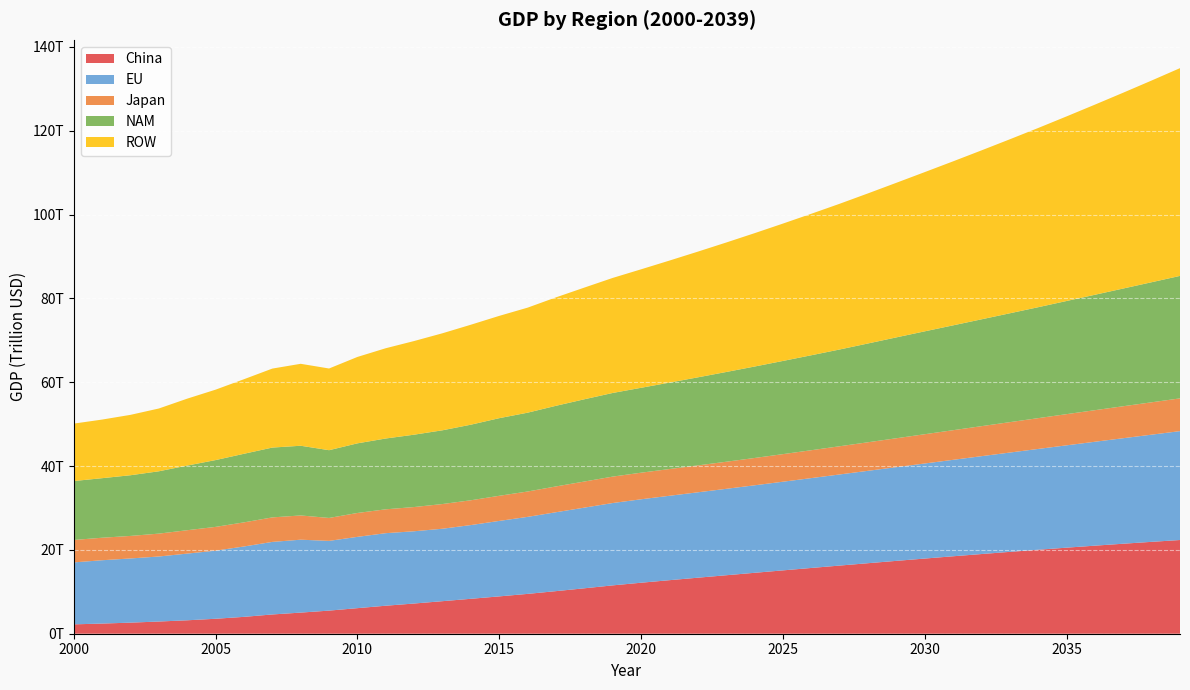

Reading left to right, transcribe all the data shown in this chart.

China: 2237080553585	2423651070682	2644946068879	2910382356610	3204657620171	3569853222249	4023919953922	4596579616811	5040346714259	5514129888591	6100620488867	6682402684926	7207389755117	7766512755882	8333286913499	8908300778495	9505156930655	10161012758870	10837736208611	11535686420445	12168995604928	12773794686493	13366498759946	13951951405631	14533747779246	15113644315638	15689474164064	16260571023636	16824812838156	17383396624383	17934450297376	18477864141387	19010026628658	19530901358284	20038704793599	20531656931522	21010044538026	21474366522317	21923180782633	22359452080207
EU: 14782732293843	15108595442871	15313225050333	15514527300746	15913056693016	16248843796002	16792935433059	17310185126795	17393842582223	16637428831486	17009514819853	17308104182326	17239487279237	17283848241409	17592237463019	18005315323828	18373113113943	18824271396326	19245935075604	19646250525176	19905581032109	20138476330184	20372082655614	20616547647482	20876316147840	21151883520992	21439549136877	21737558869880	22044058449945	22359288485779	22681262239974	23010140542454	23348389608428	23693945774633	24049354961252	24414905156663	24790894696076	25175153563865	25570403474818	25976972890067
Japan: 5348935478913	5370670124203	5377007127014	5459179633296	5579537505145	5672306823990	5752853952769	5848016735563	5784066298240	5470777391091	5700098114744	5693518985135	5778642194555	5894230516025	5916317345749	5996413817472	6052671805314	6157658680217	6230319052644	6305705913181	6344170719251	6379063658207	6417338040157	6462901140242	6517835799934	6581710590773	6652793065153	6729300185403	6810724717646	6895177704145	6982746460988	7072125615688	7162648823569	7254330728511	7347186161836	7440495426091	7534245668460	7628423739316	7722253351309	7816464842195
NAM: 14060741014234	14208952809824	14479294373341	14871587432840	15424480380796	15938245426101	16362761724328	16658294282445	16630456481712	16165910684040	16611260836811	16894253518956	17265515624198	17594046965796	18032456054588	18518393210606	18805855598728	19237966446008	19622725774928	19956312113102	20255656794799	20620258617105	21012043530830	21411272357916	21818086532716	22232630176838	22655050150198	23085496103051	23570291521215	24065267643161	24546572996024	25012957882949	25488204082725	25972479960297	26465957079542	26995276221133	27535181745556	28085885380467	28647603088076	29220555149838
ROW: 13701232803241	13983452711865	14406036819953	14981448638134	15964782393305	16801493093453	17788017357869	18846442258531	19550977936752	19490419296326	20614892846786	21539258334354	22344041144375	23149294320237	23851081260442	24405766796909	25059974645273	25869198631175	26645274590110	27444632827814	28267971812648	29116010967028	29989491296039	30889176034920	31815851315967	32770326855446	33753436661110	34766039760943	35809020953771	36883291582385	37989790329856	39129484039752	40303368560944	41512469617773	42757843706306	44040579017495	45361796388020	46722650279661	48124329788050	49568059681692